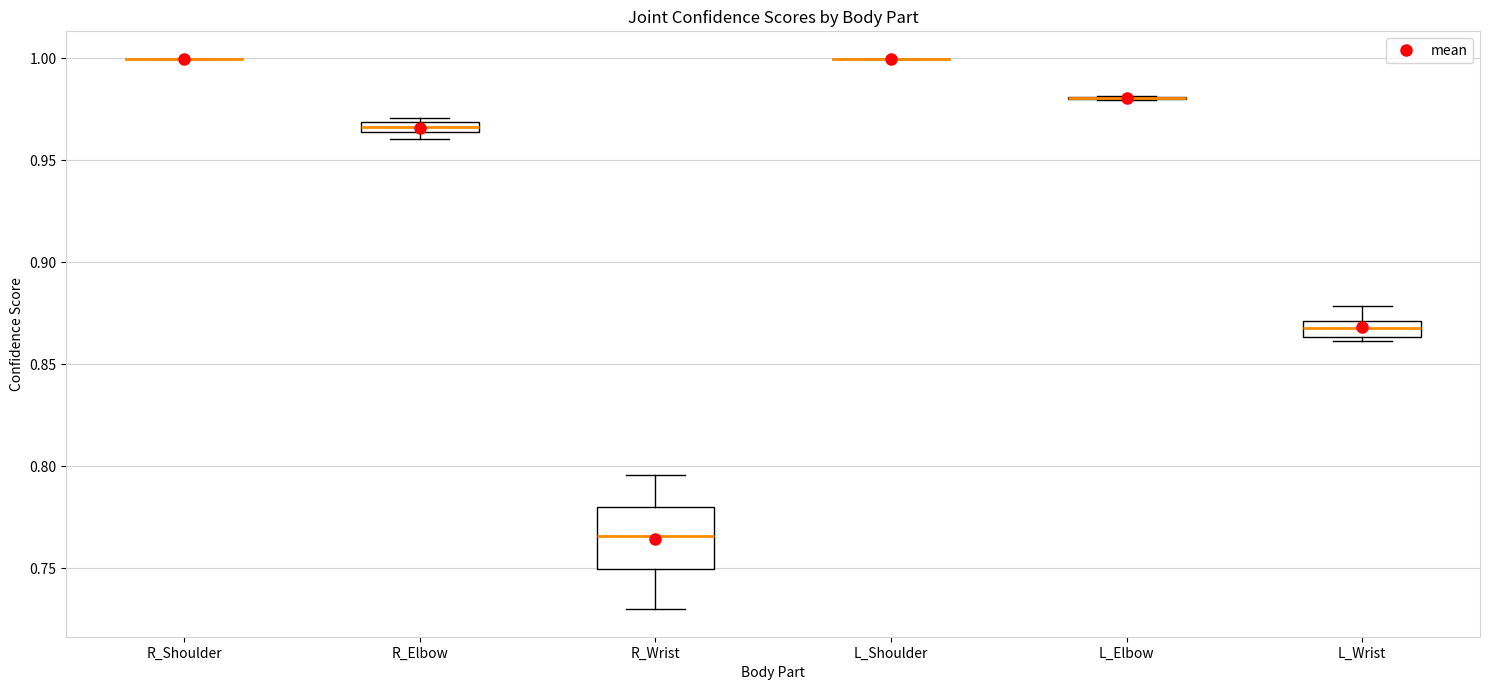

Which box is the tallest, from its lower edge to its upper edge?

R_Wrist